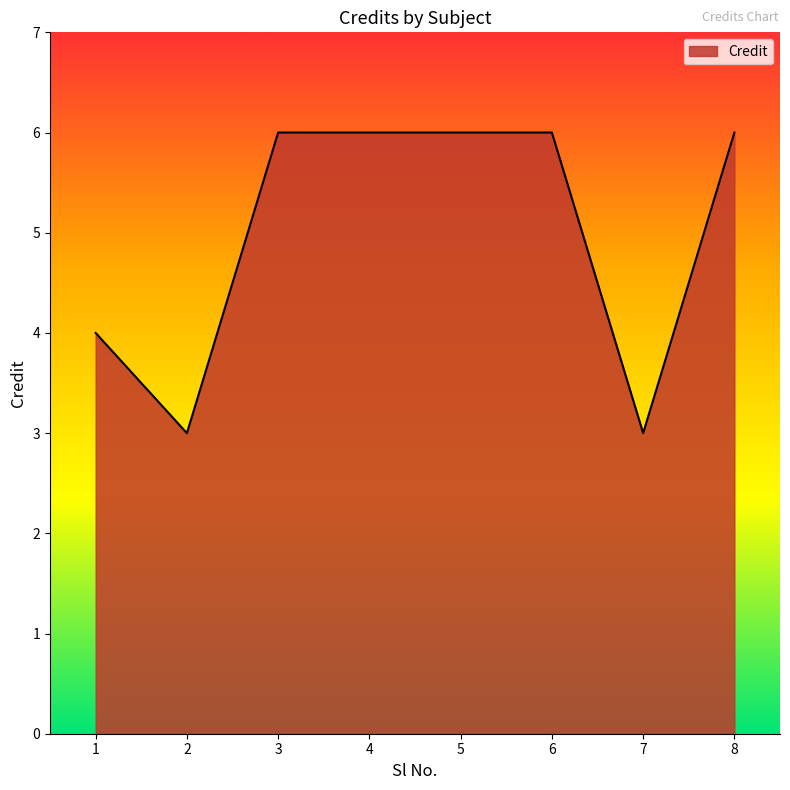

At which category does the data reach its first local valley?

2